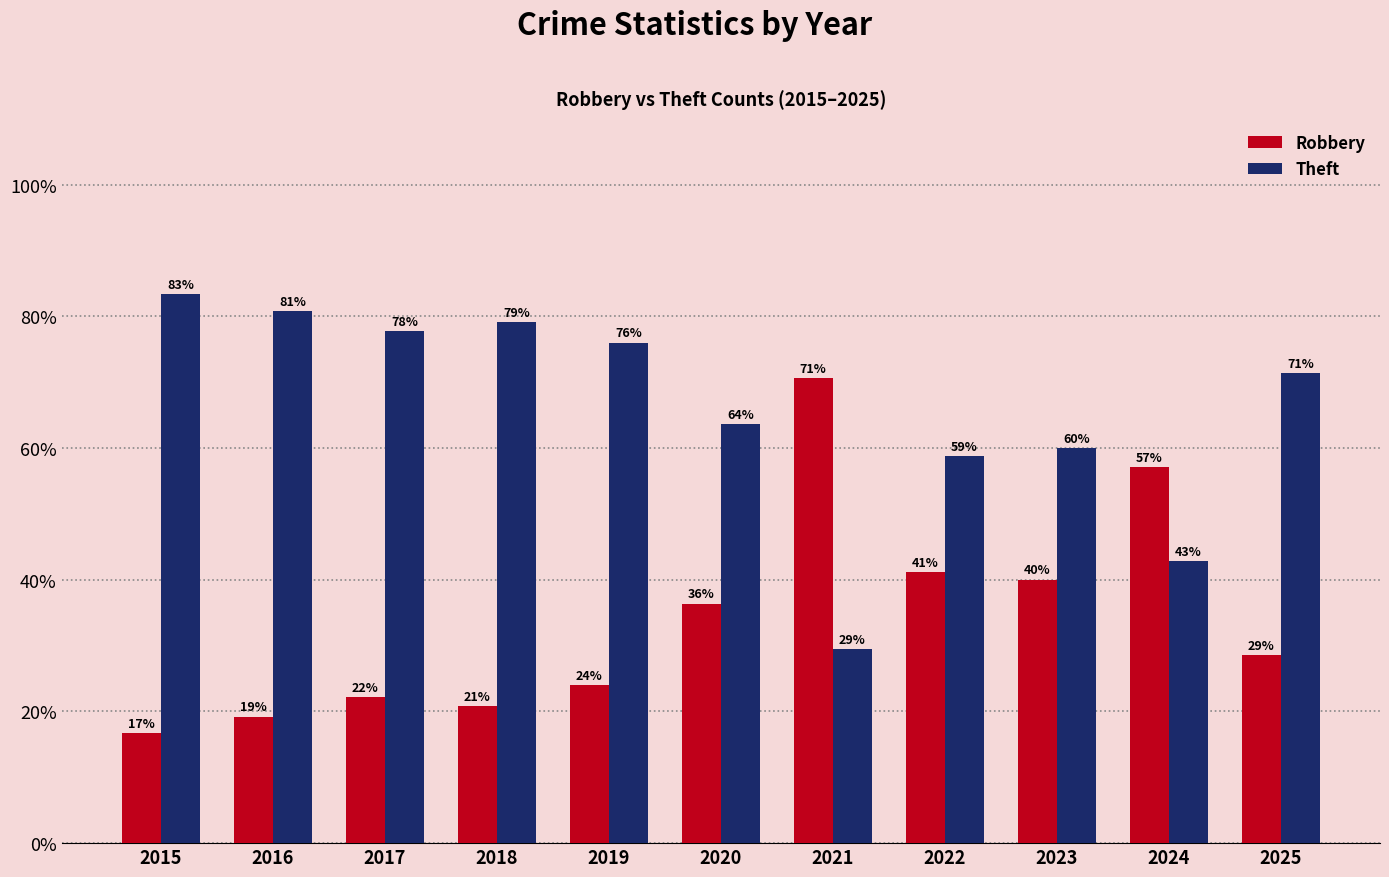

The Theft series shows 29.4 at 2021. True or false?

True